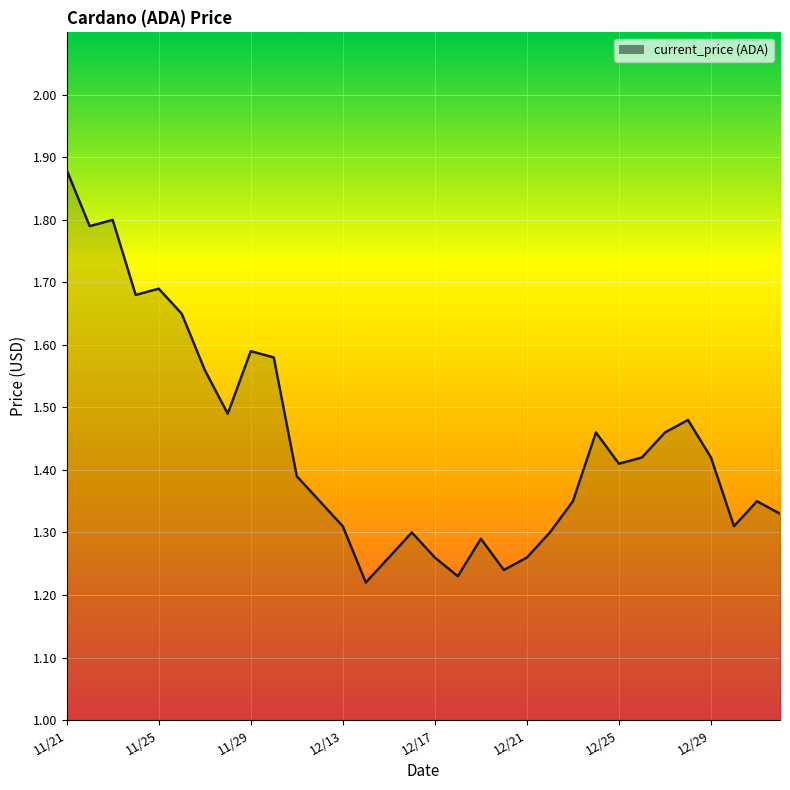

How many series are shown in this chart?

1